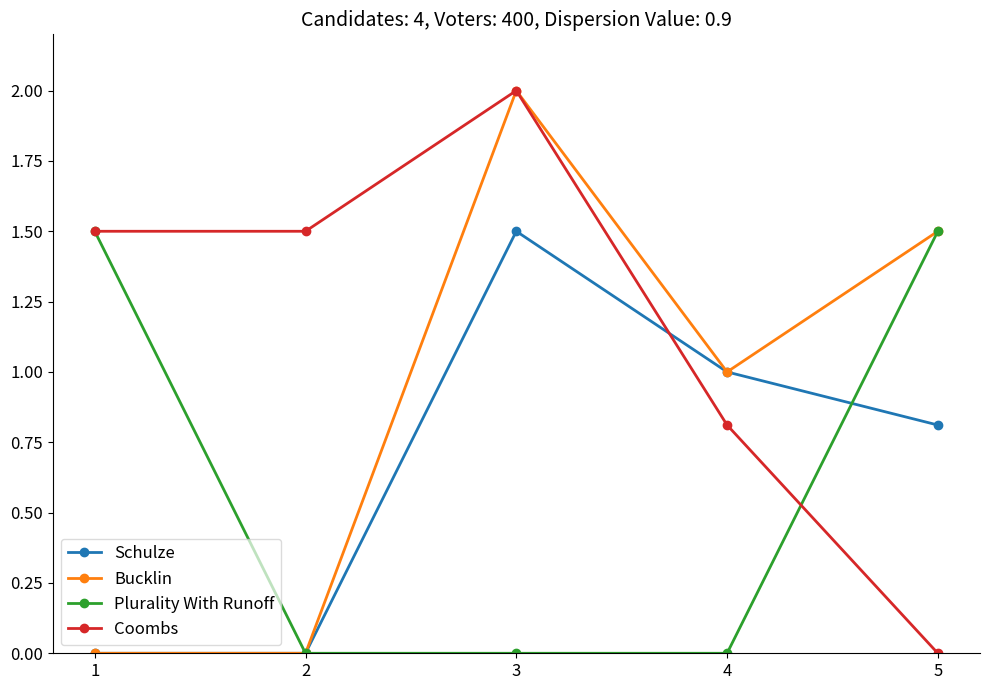

True or false: Coombs has more than 2 interior local peaks.

False